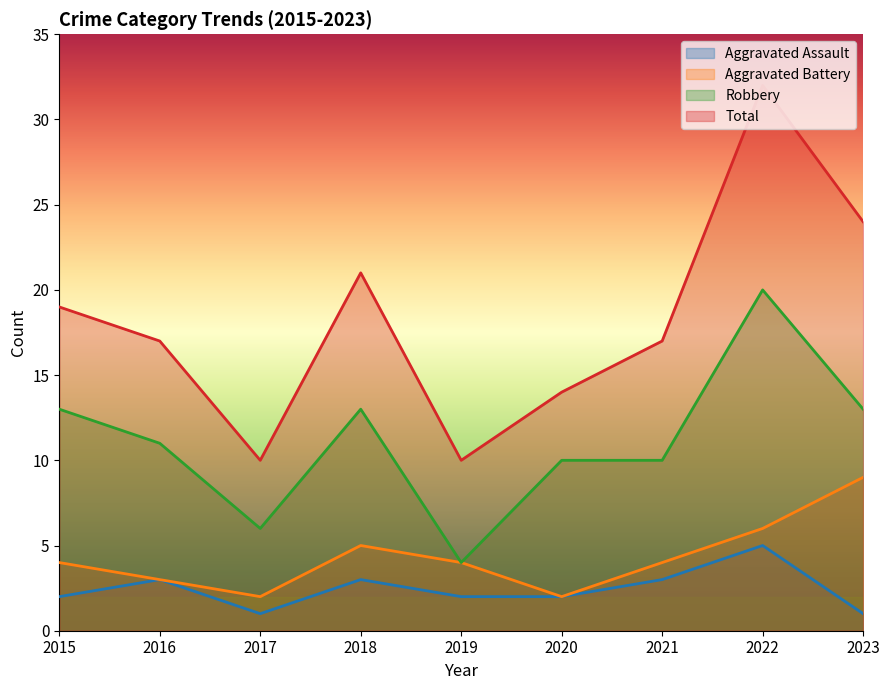

How many Aggravated Battery values are between 3 and 5?

5